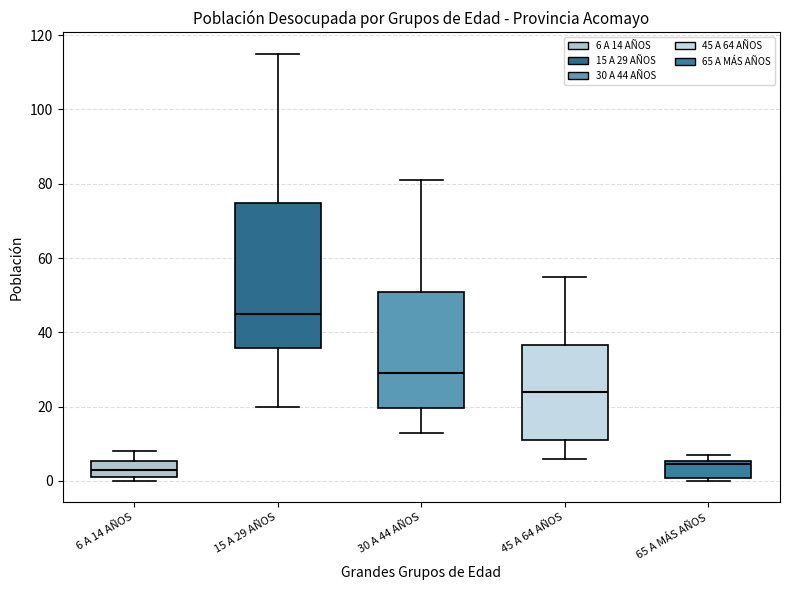

Reading left to right, read every box against the y-axis: the position of its median line, the range the box covers, and the ends of its whiskers. The values are not printed on the chart, so give them approximately, as read against the axis.

6 A 14 AÑOS: median 4, box 2 to 6, whiskers 0 to 8
15 A 29 AÑOS: median 46, box 36 to 74, whiskers 20 to 116
30 A 44 AÑOS: median 30, box 20 to 50, whiskers 14 to 82
45 A 64 AÑOS: median 24, box 12 to 36, whiskers 6 to 56
65 A MÁS AÑOS: median 4, box 0 to 6, whiskers 0 (just below the box's lower edge) to 8